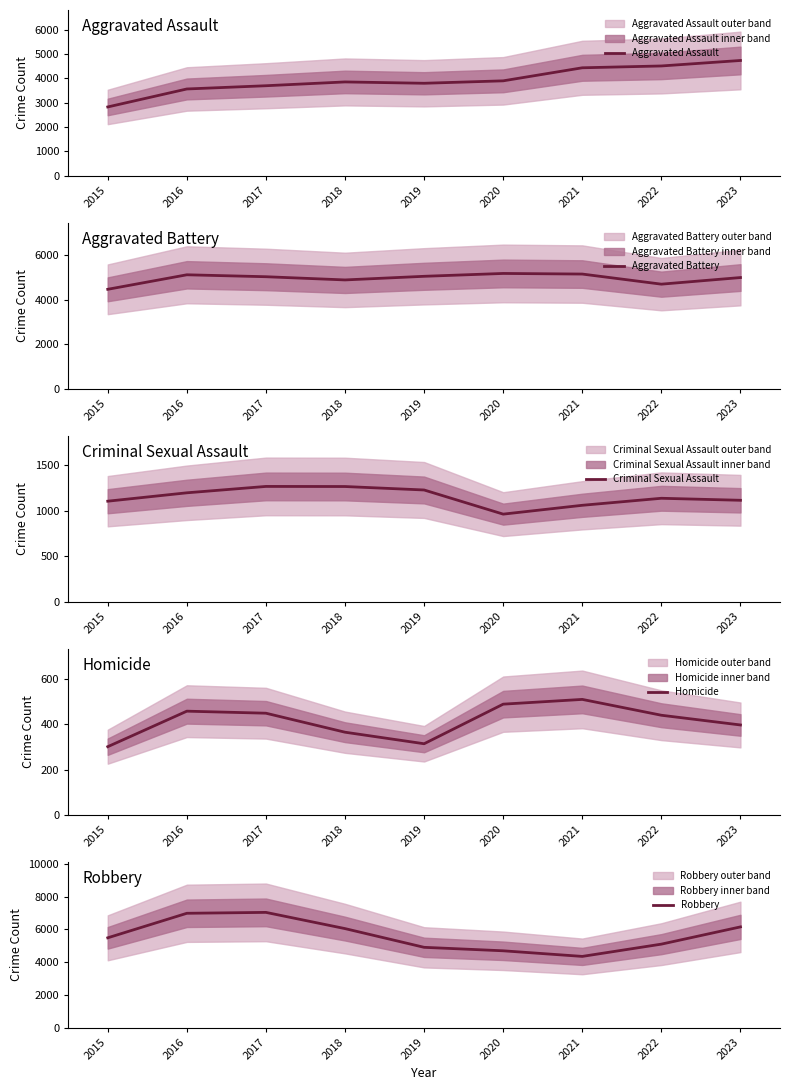

Rank the series at 2022 from lowest to highest value.

Homicide, Criminal Sexual Assault, Aggravated Assault, Aggravated Battery, Robbery